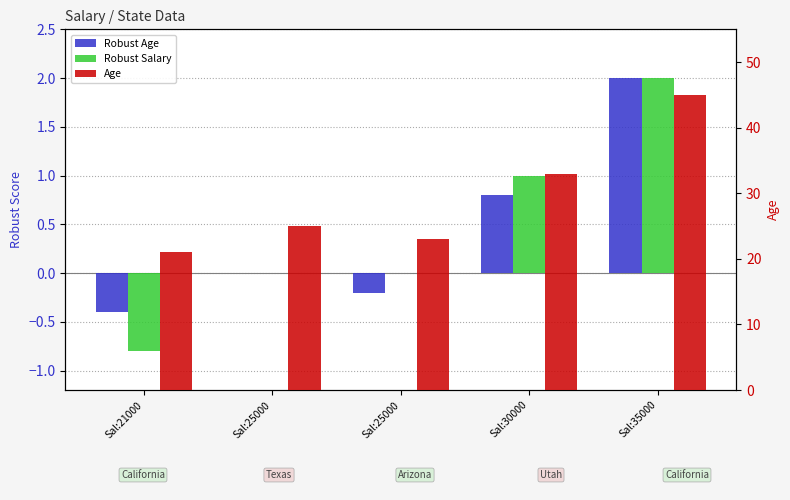

Which category has the highest value across all series?

Sal:35000